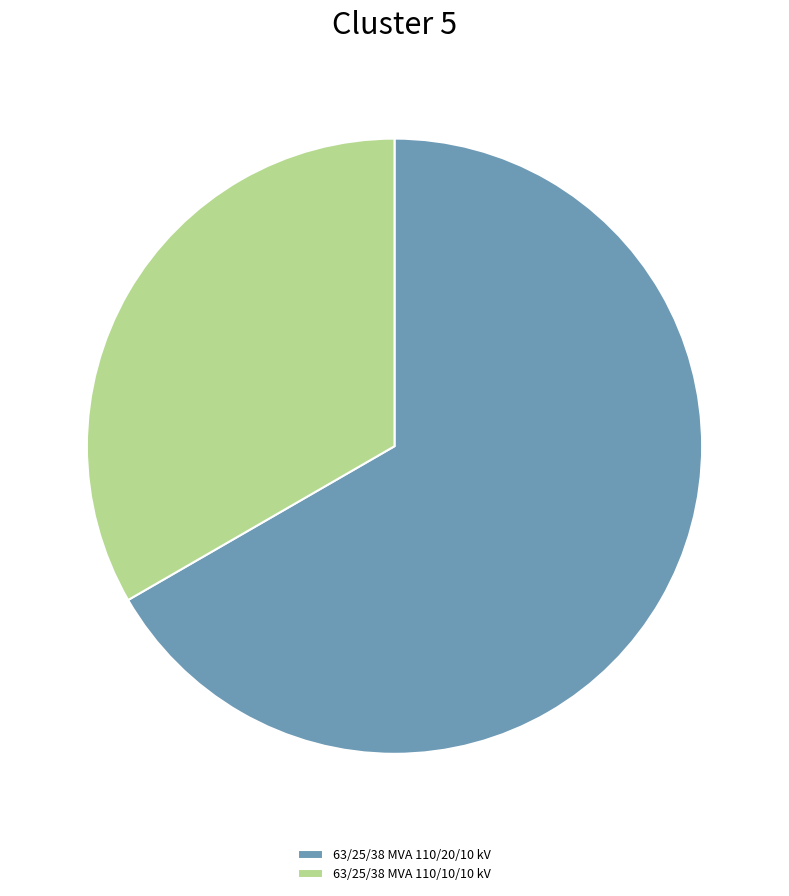

Which has a higher value, 63/25/38 MVA 110/10/10 kV or 63/25/38 MVA 110/20/10 kV?

63/25/38 MVA 110/20/10 kV